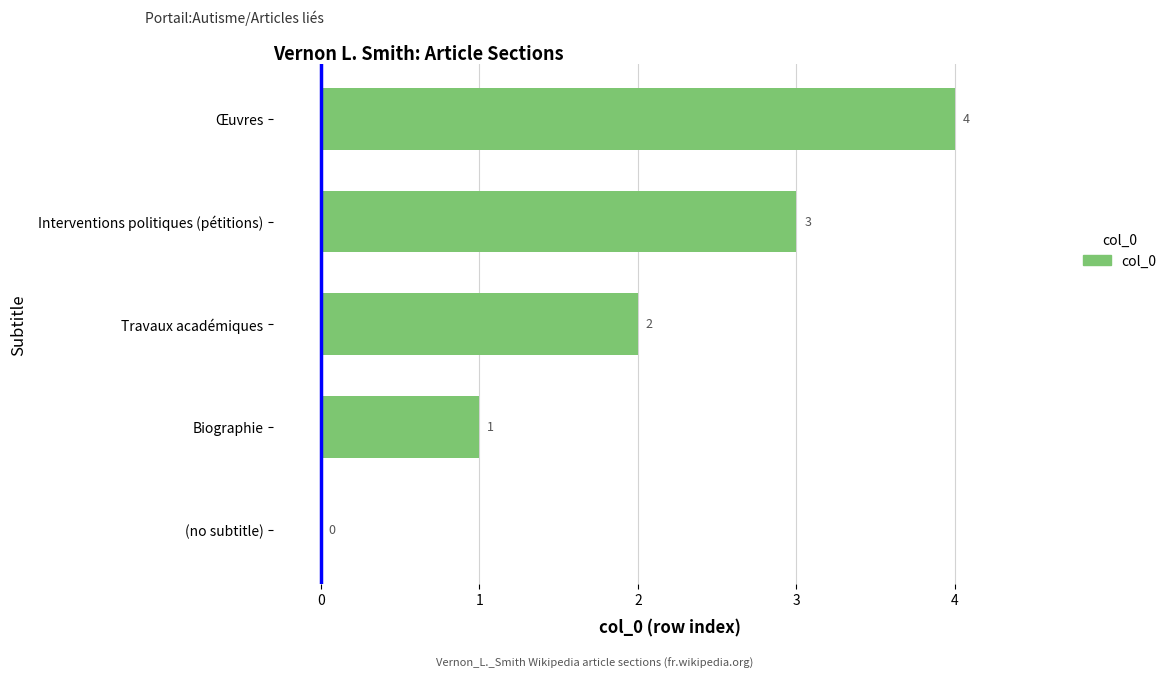

What is the sum of the values at Interventions politiques (pétitions) and Travaux académiques?

5